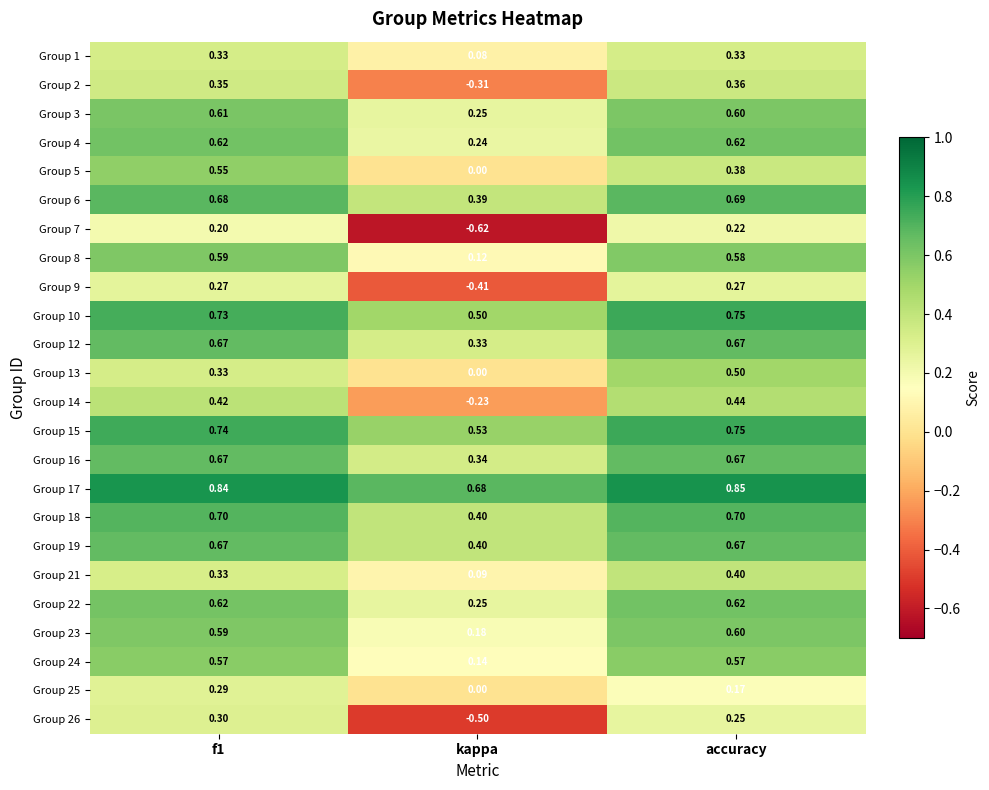

Where is Group 4 nearest to the value 0?

kappa